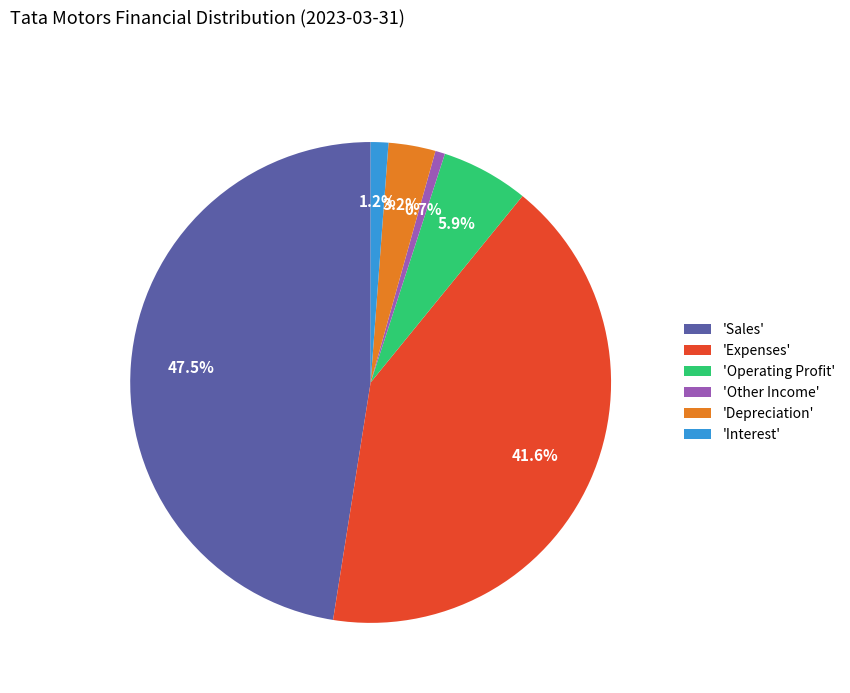

What is the largest slice in the pie chart?

'Sales'